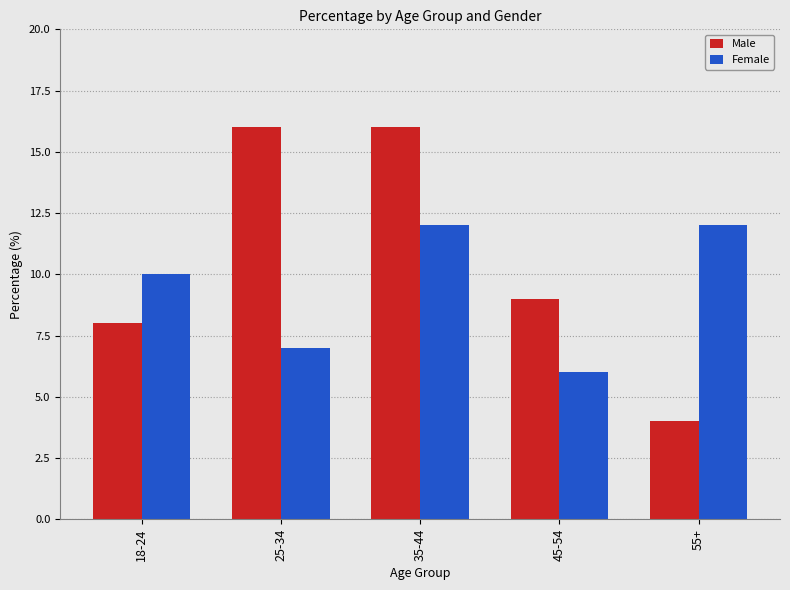

Is the value of Male at 55+ greater than the value of Female at 25-34?

No